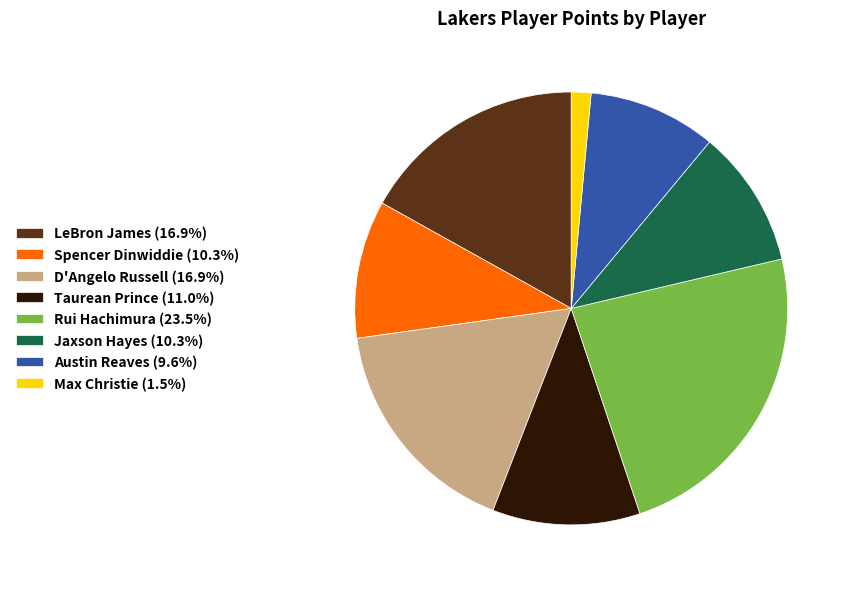

Is the sum of D'Angelo Russell (16.9%) and Rui Hachimura (23.5%) greater than half?

No